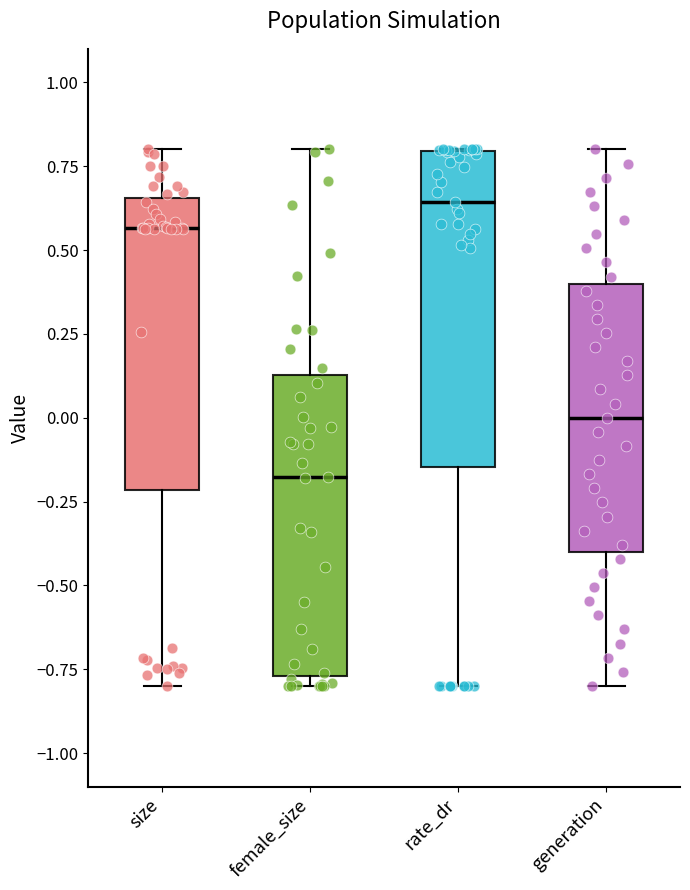

Which box has the highest median line?

rate_dr